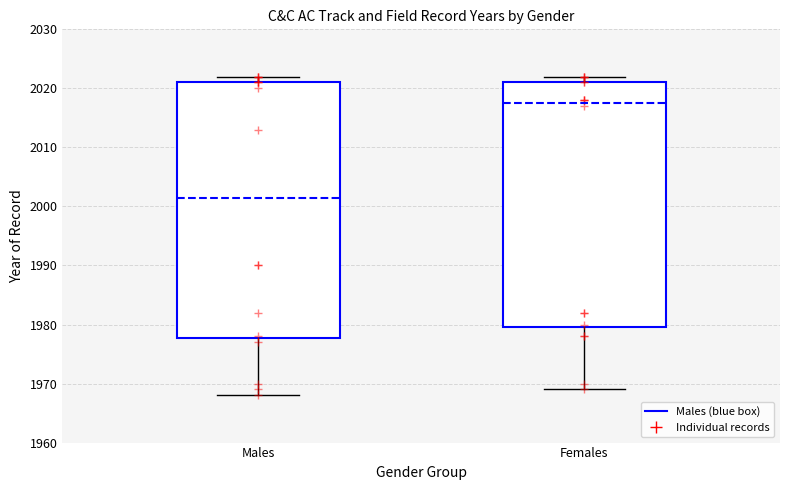

Reading left to right, transcribe this box plot: for each box, give where its median line is, the range the box spans, and where its two whiskers end, as read against the y-axis. The values are not printed on the chart, so give them approximately, as read against the axis.

Males: median 2002, box 1978 to 2021, whiskers 1968 to 2022
Females: median 2018, box 1980 to 2021, whiskers 1969 to 2022